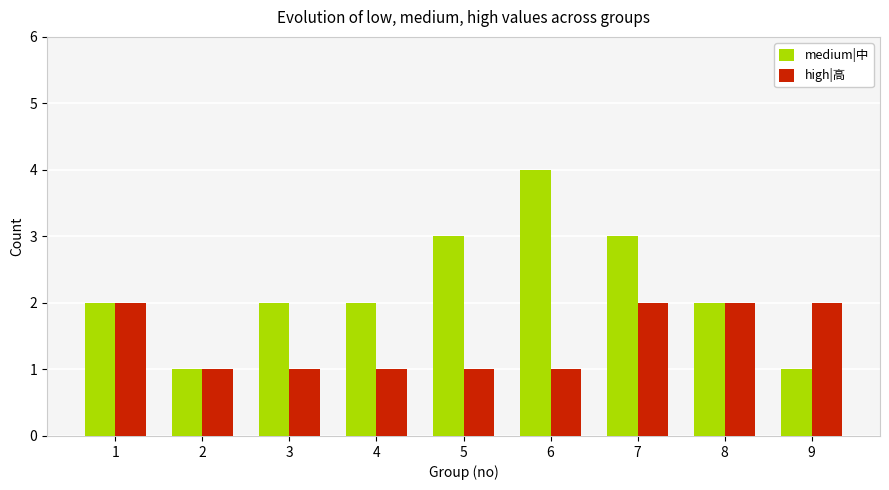

The medium|中 series shows 2 at 1. True or false?

True